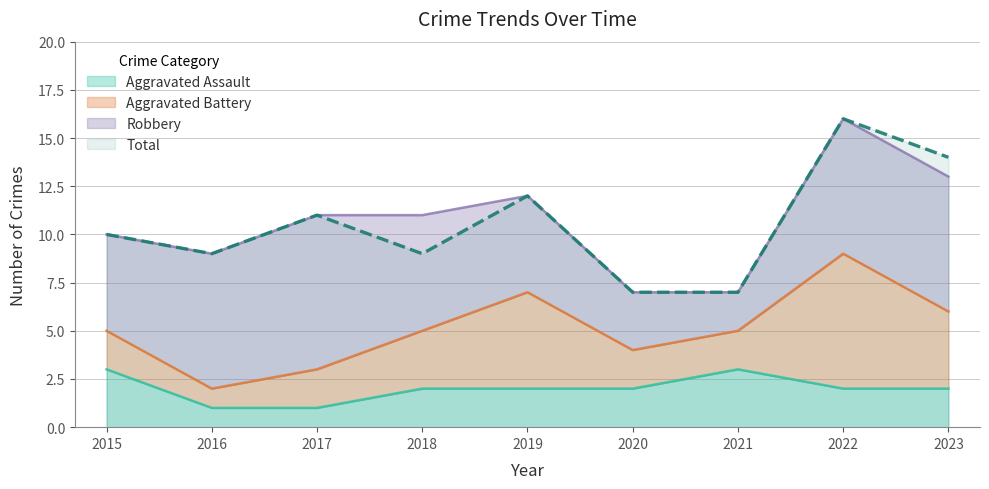

What is the smallest value displayed?

1